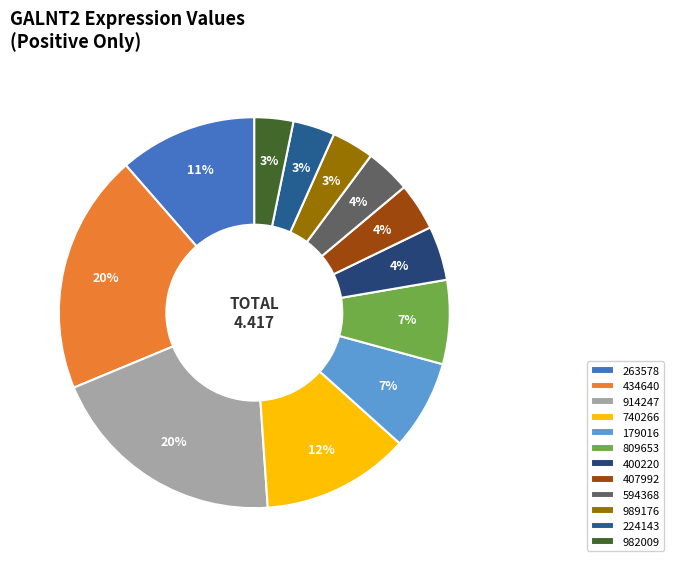

Is it true that 179016 is 7% of the pie?

True